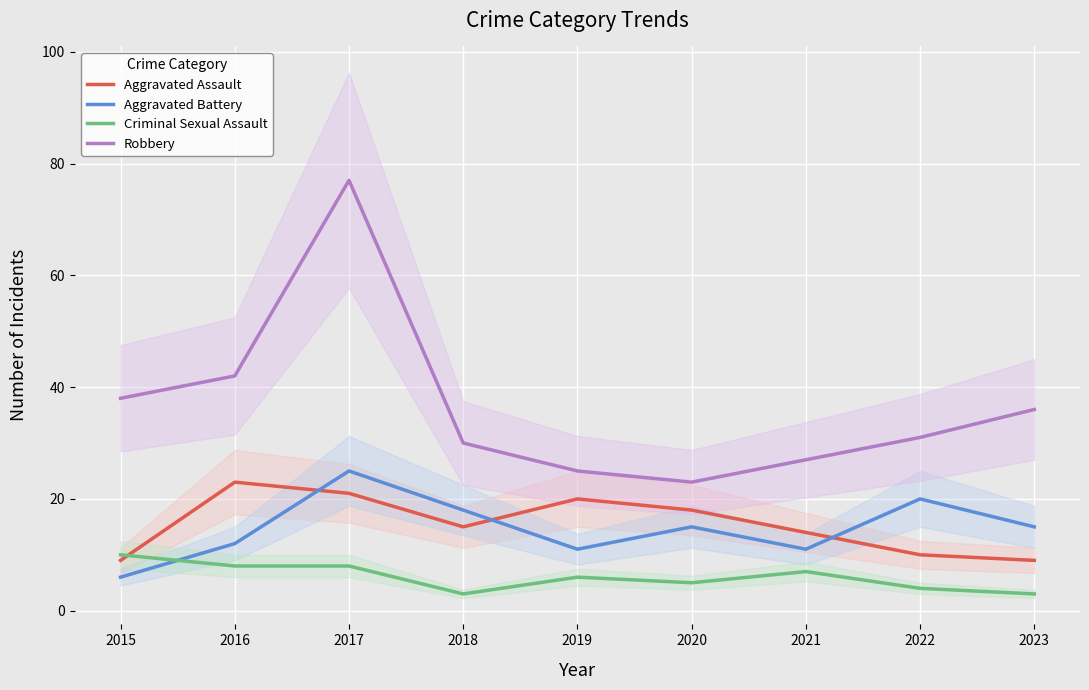

Reading right to left, transcribe all the data shown in this chart.

Aggravated Assault: 2023=9	2022=10	2021=14	2020=18	2019=20	2018=15	2017=21	2016=23	2015=9
Aggravated Battery: 2023=15	2022=20	2021=11	2020=15	2019=11	2018=18	2017=25	2016=12	2015=6
Criminal Sexual Assault: 2023=3	2022=4	2021=7	2020=5	2019=6	2018=3	2017=8	2016=8	2015=10
Robbery: 2023=36	2022=31	2021=27	2020=23	2019=25	2018=30	2017=77	2016=42	2015=38